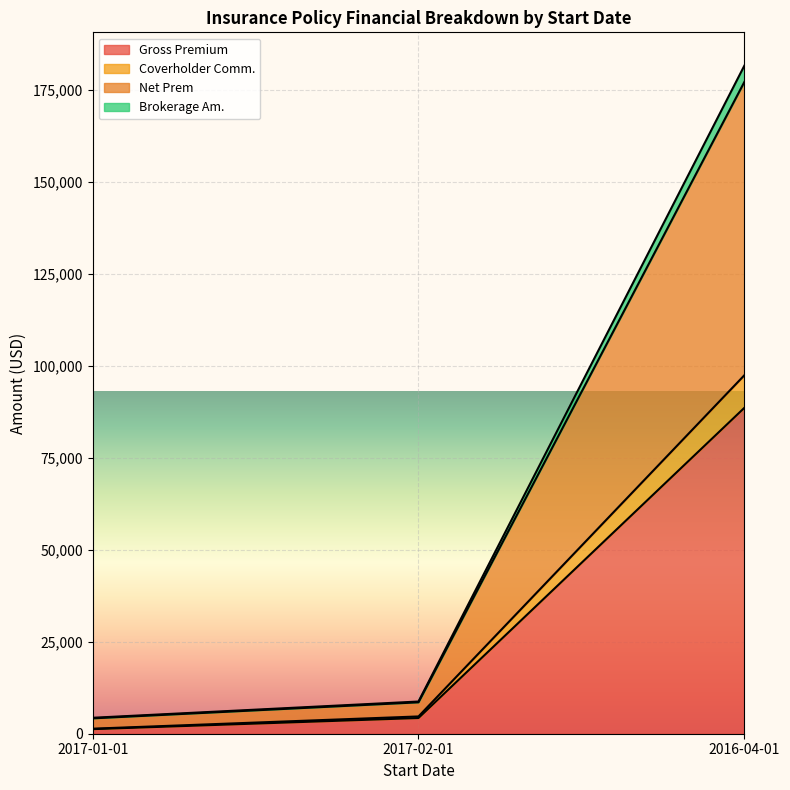

List the labels in order of Gross Premium value, smallest first.

2017-01-01, 2017-02-01, 2016-04-01